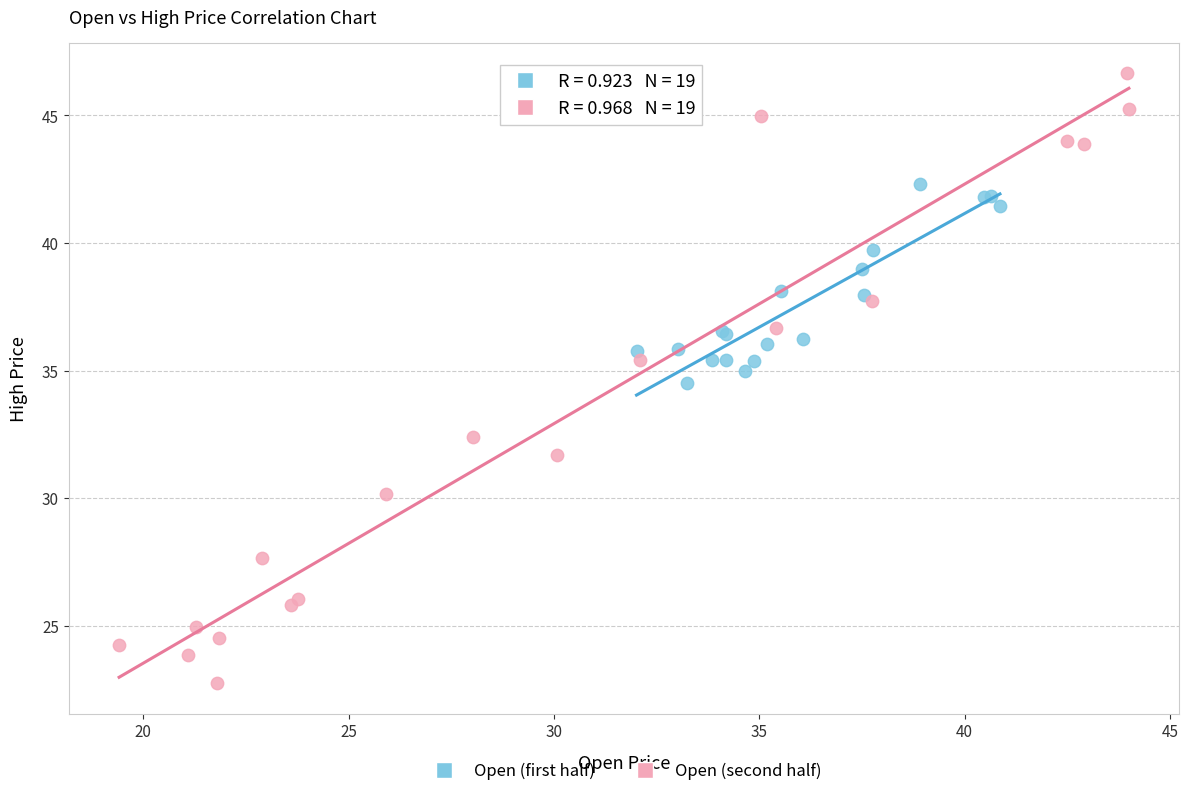

Which series has the largest Y range (max minus min)?

Open (second half)